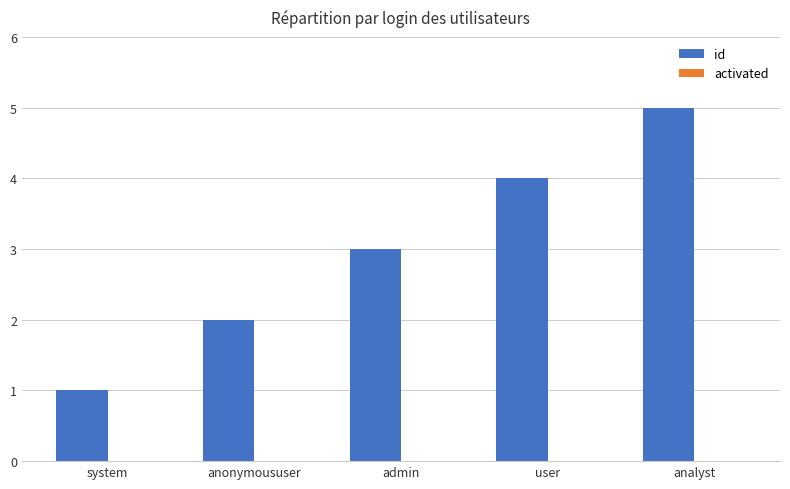

What is the label of the 1st bar from the right?

analyst